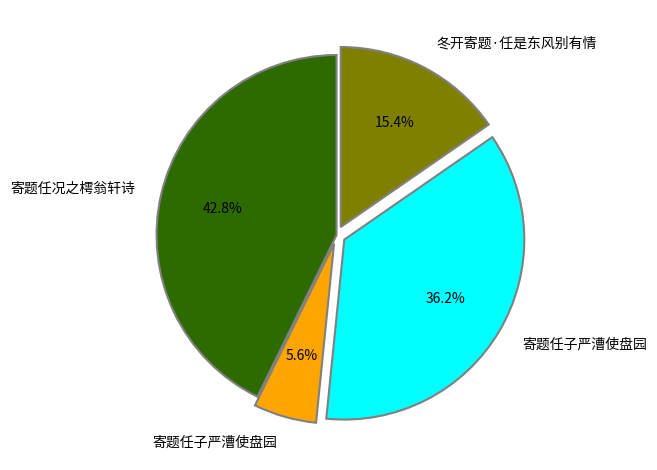

Is there any slice that represents more than half of the pie?

No